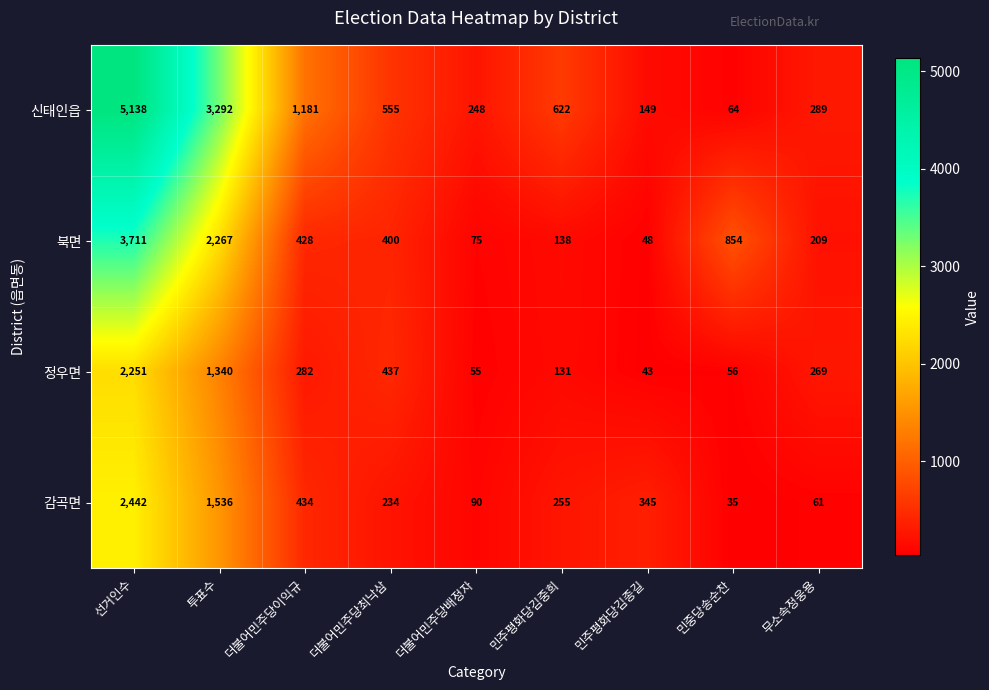

At which label does 감곡면 reach its minimum?

민중당송순찬